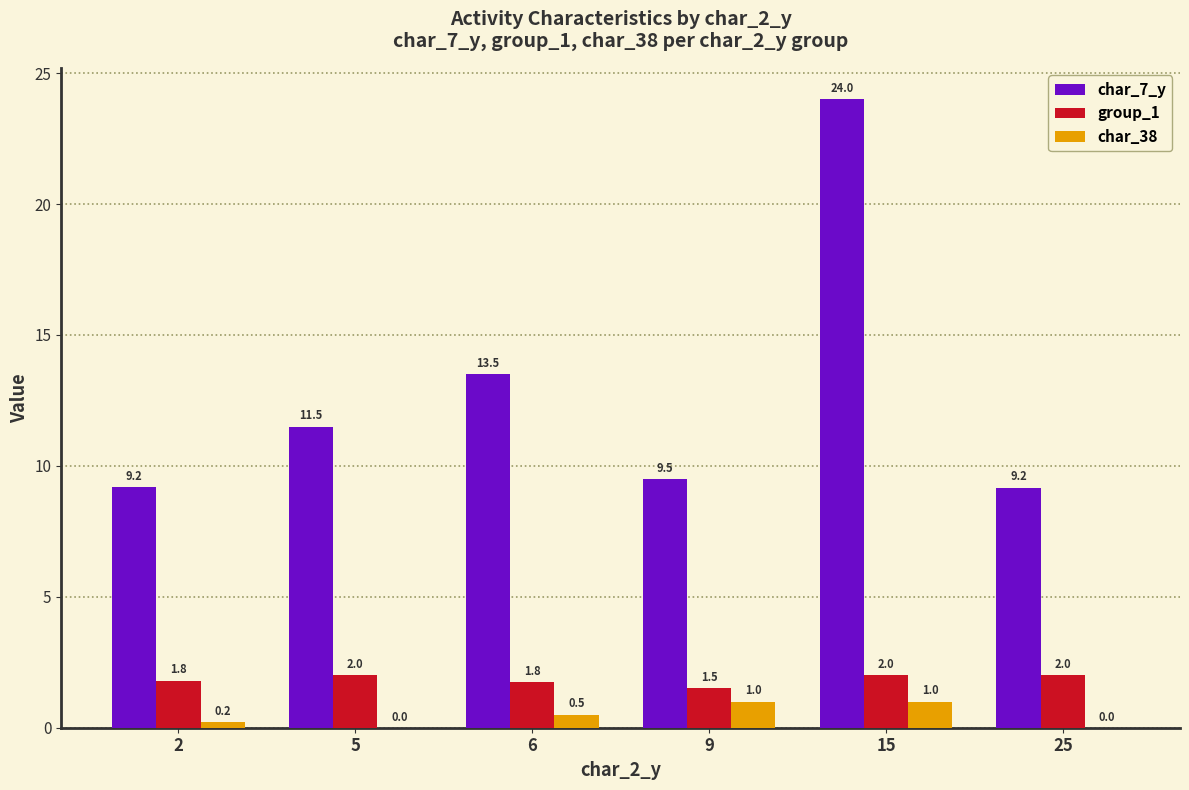

At which label does char_7_y first exceed 11?

5